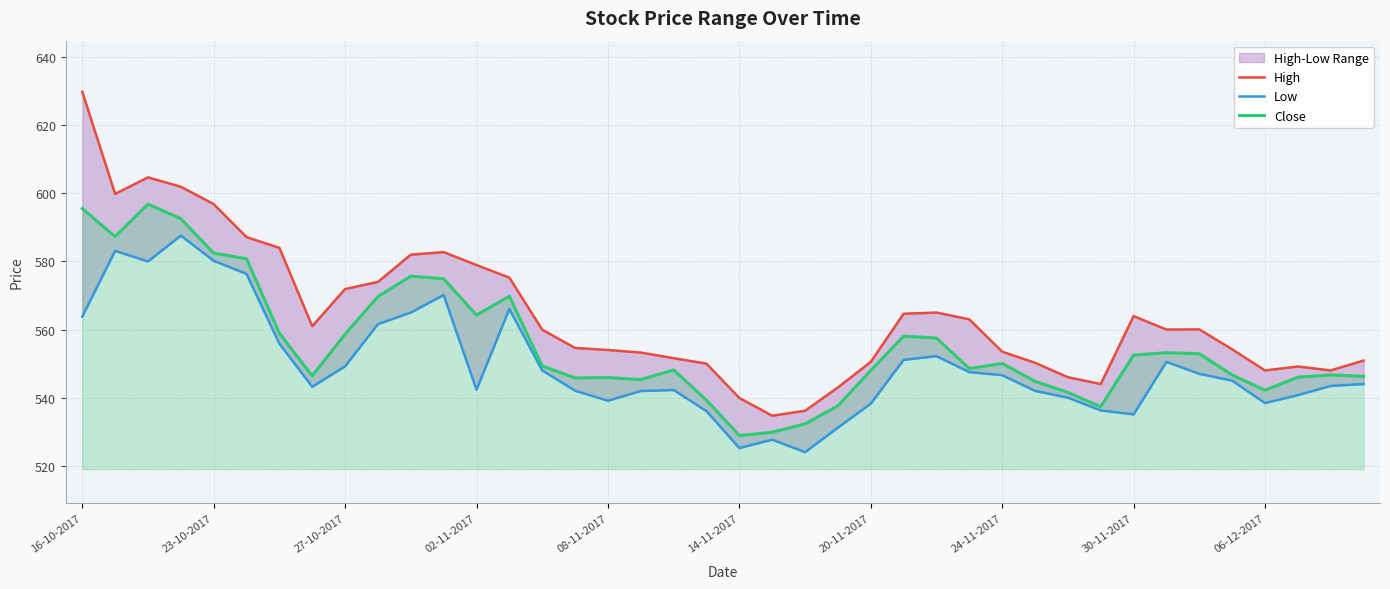

What is the highest value of the Close series?

596.9